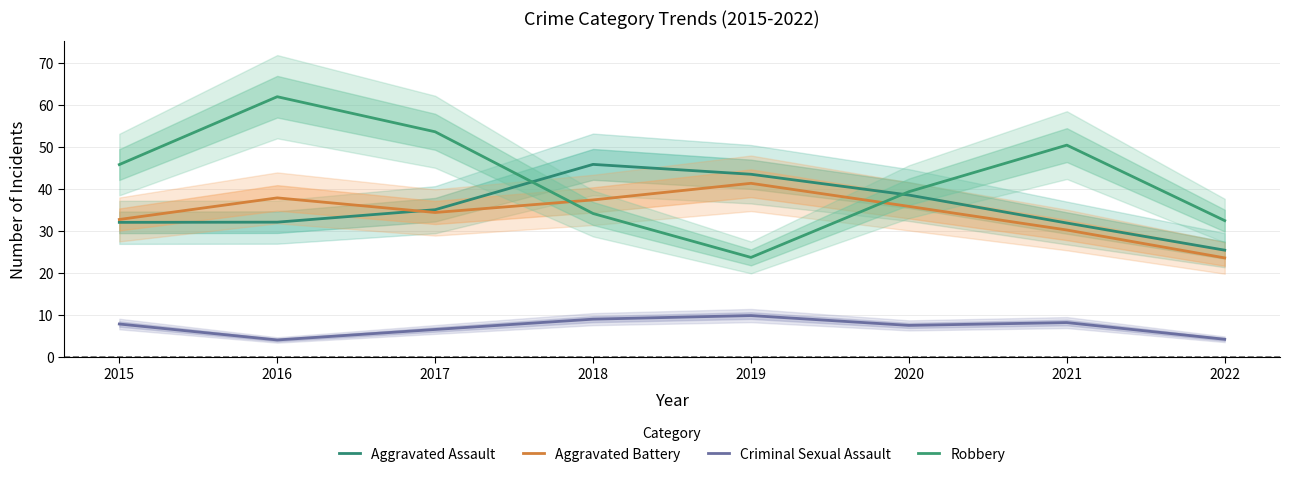

In Robbery, how many points are lower than both neighbors (excluding endpoints)?

1